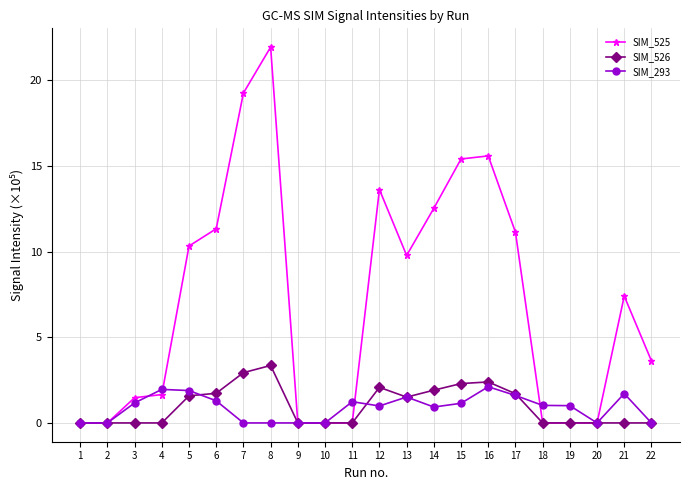

True or false: SIM_526 has more than 1 interior local peaks.

True